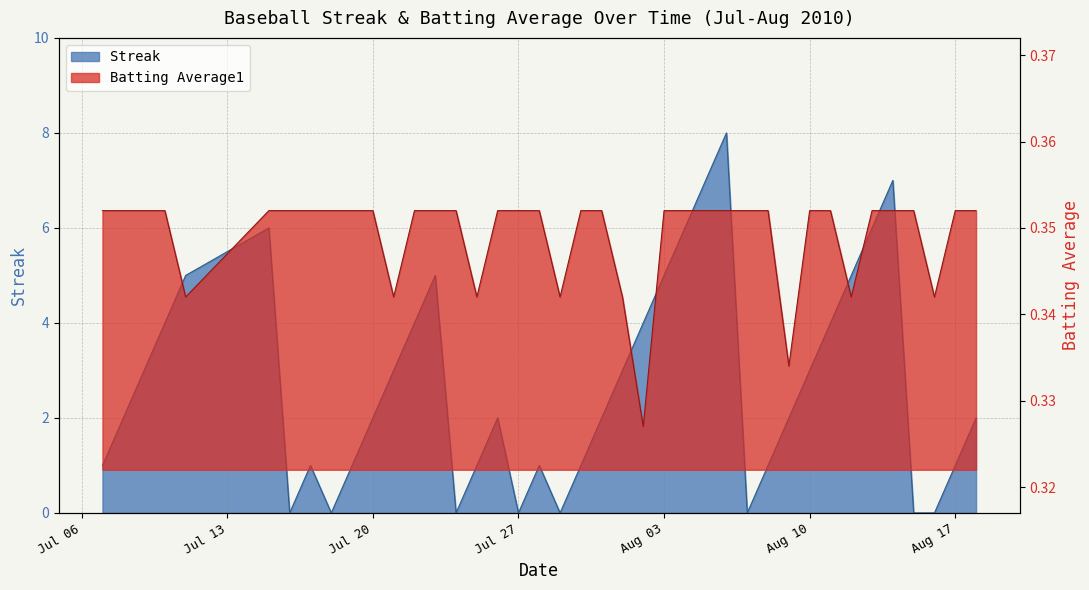

Where does the Streak series first go above 2?

2010-07-09